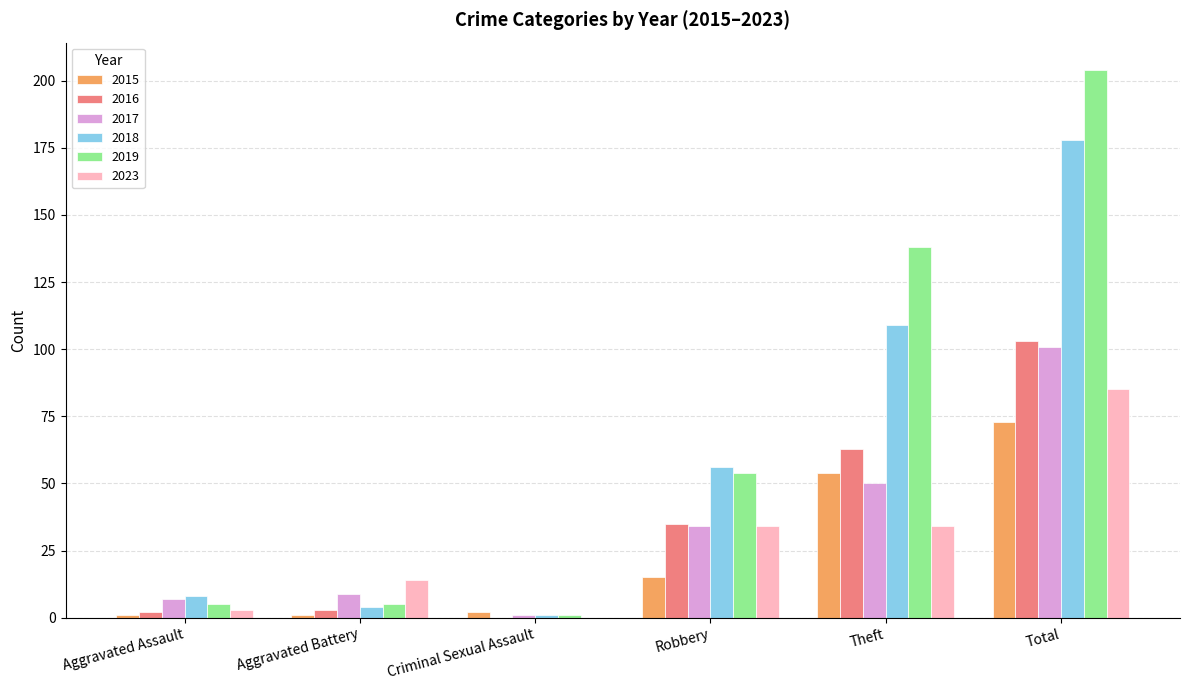

What value does the 2018 series have at Theft?

109